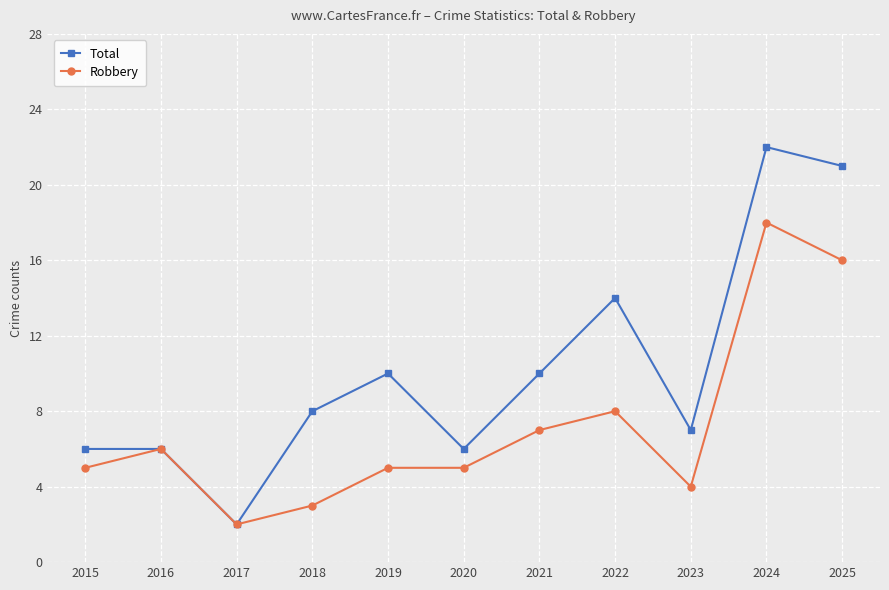

Which category has the highest value across all series?

2024